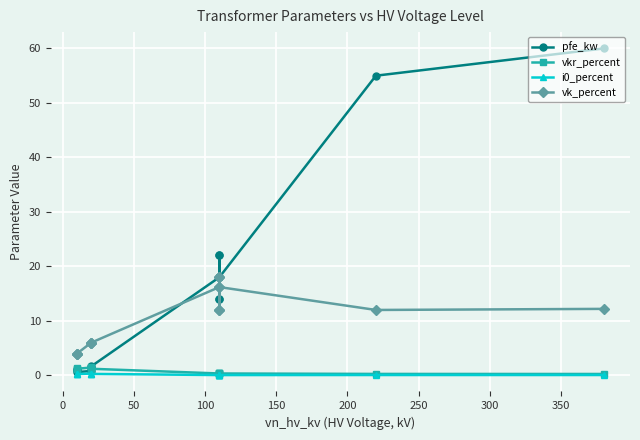

What is the lowest value of the vk_percent series?

4.0